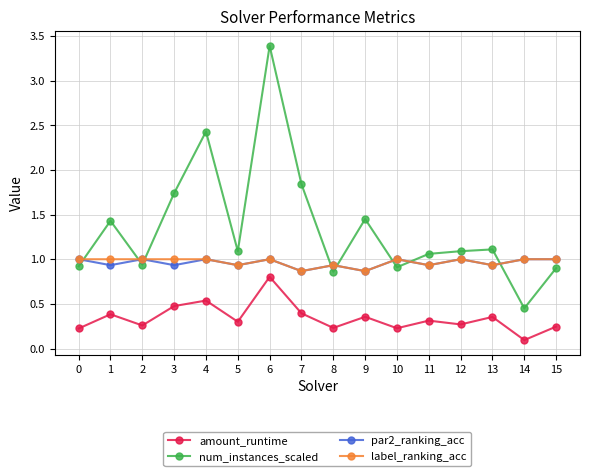

What is the total value across all series at 8?

3.0